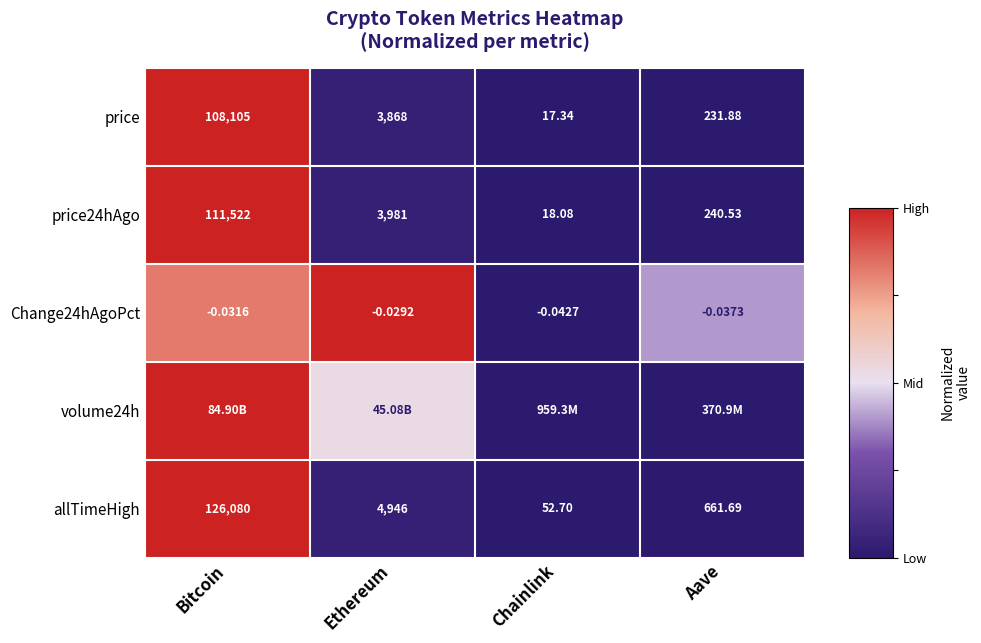

Where is price nearest to the value 54061?

Ethereum